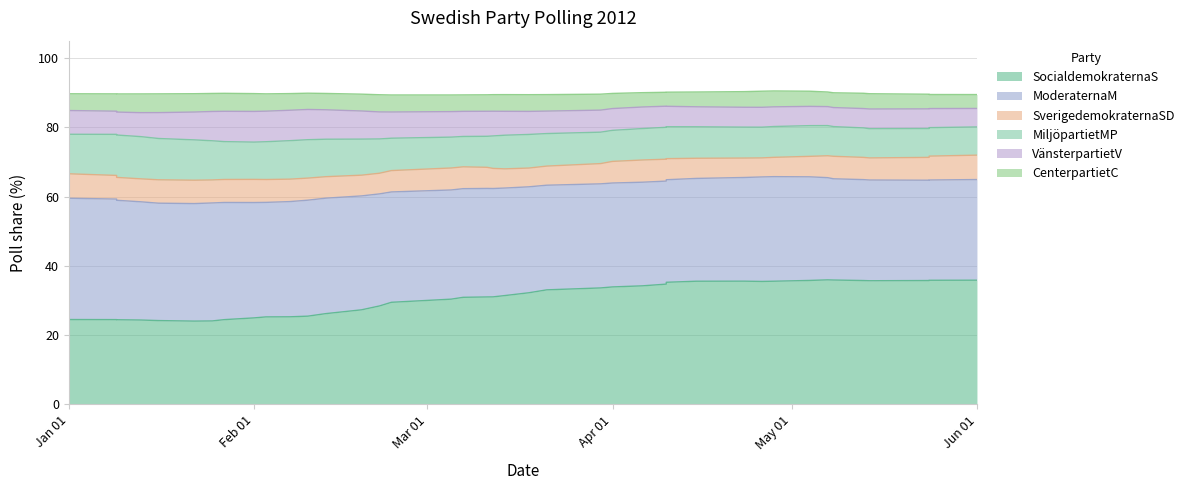

What is the difference between the second highest and second lowest values in the MiljöpartietMP series?

4.3